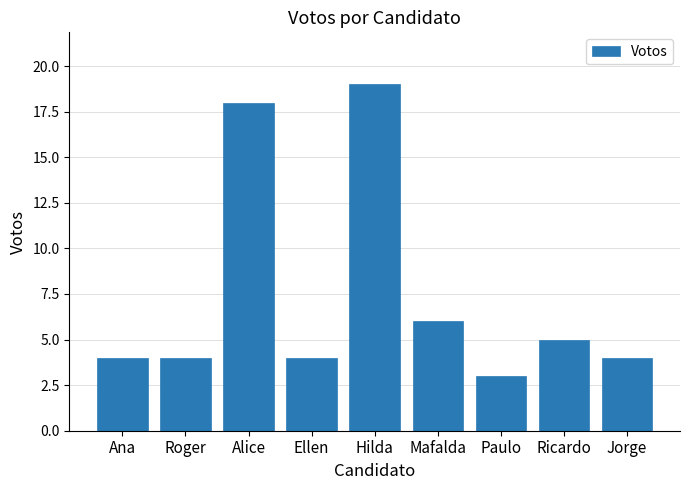

Which label corresponds to the largest value in the chart?

Hilda